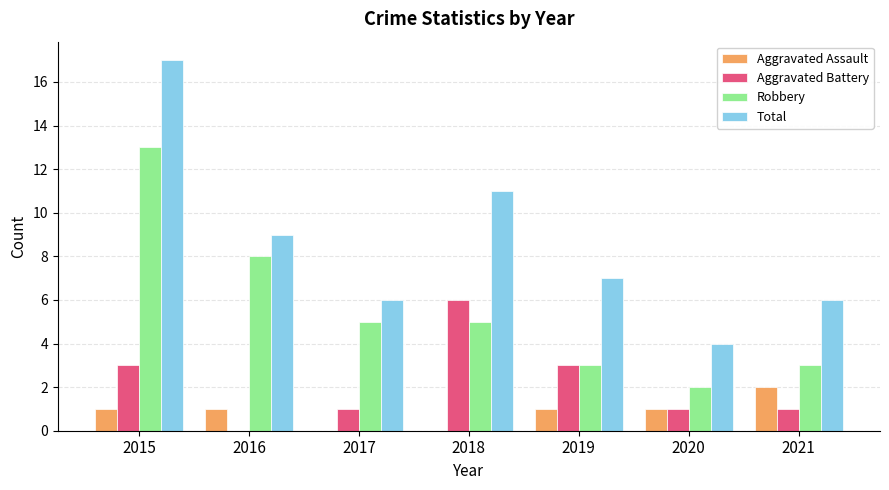

Which series changed the most between 2015 and 2017?

Total